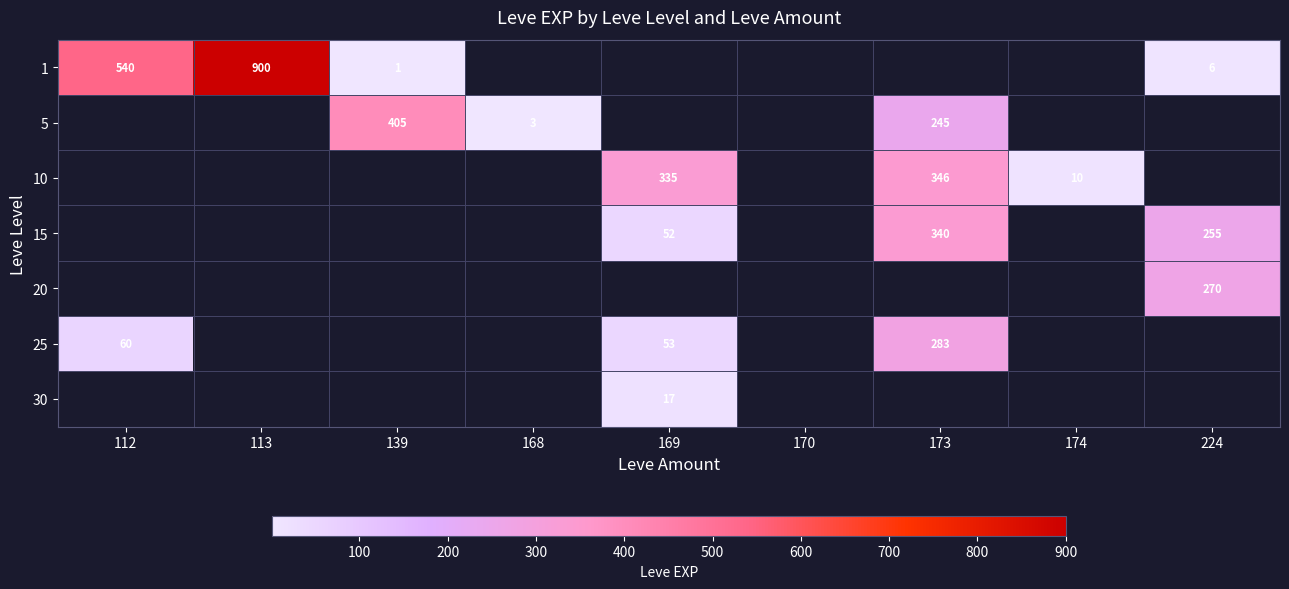

At how many categories does at least one series exceed 545?

1